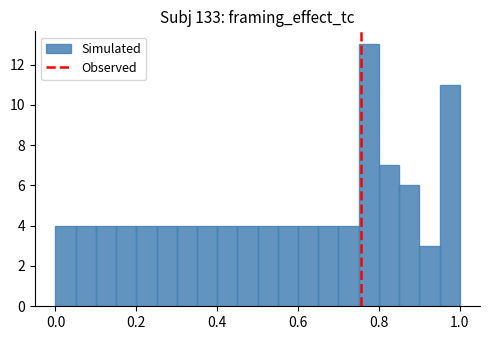

Around what value on the x-axis is the tallest bar? Give the approximate position of its centre, as read against the axis.

0.78